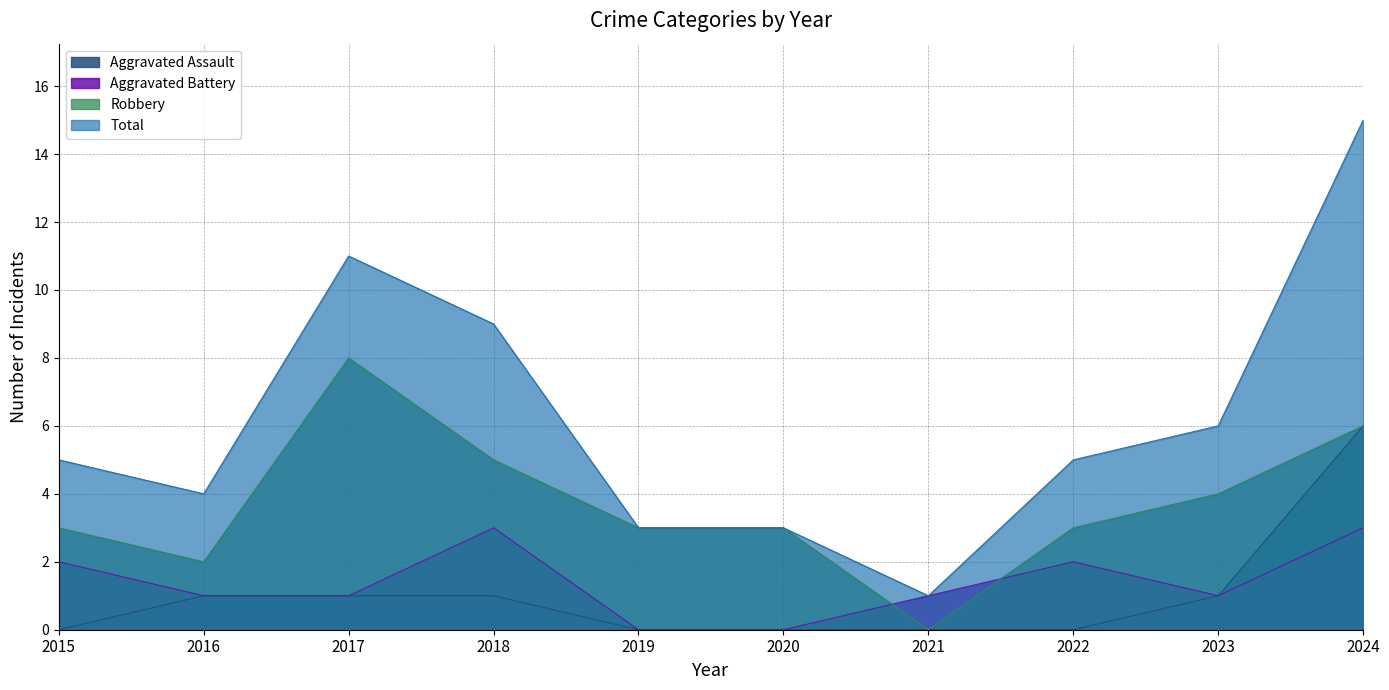

At which label does Total first exceed 5?

2017